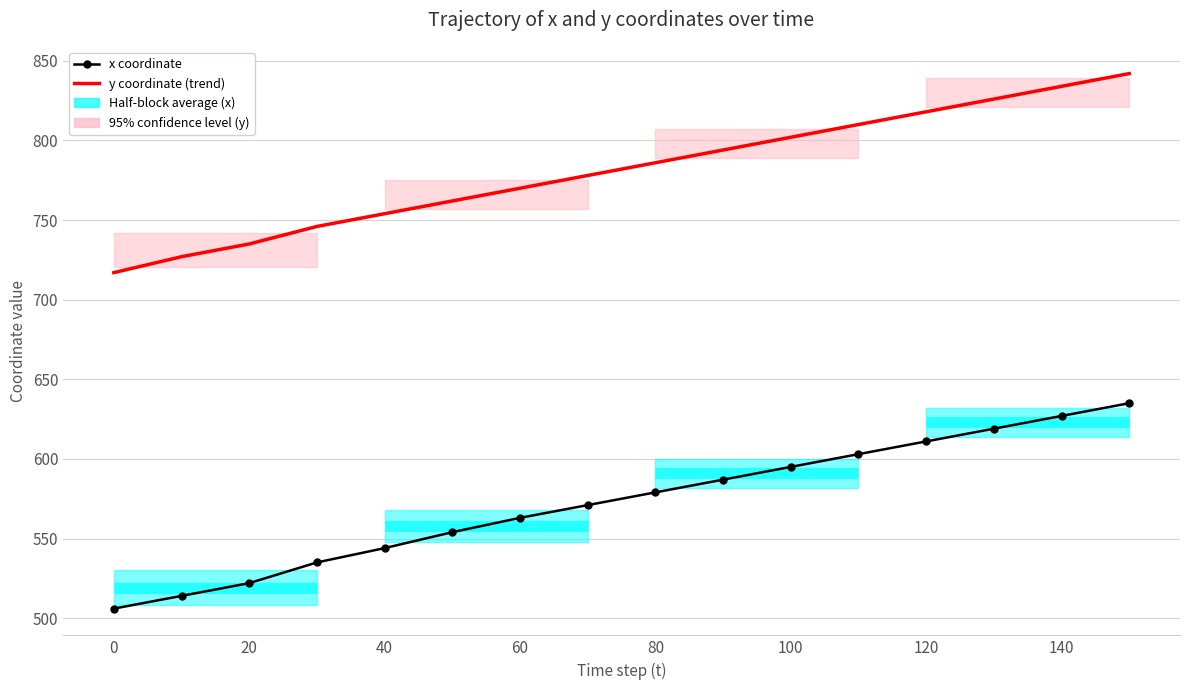

Which series has the widest spread of values?

x coordinate